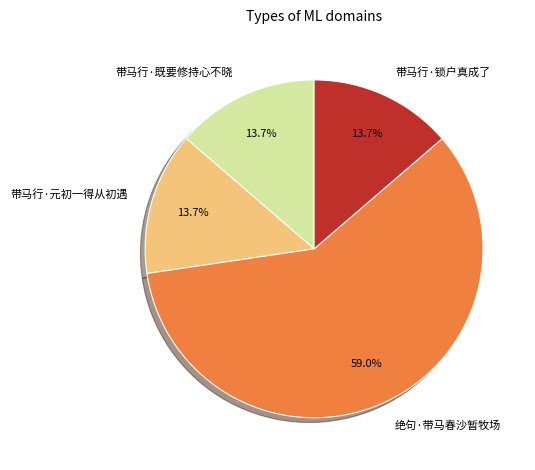

How many segments does this pie chart have?

4